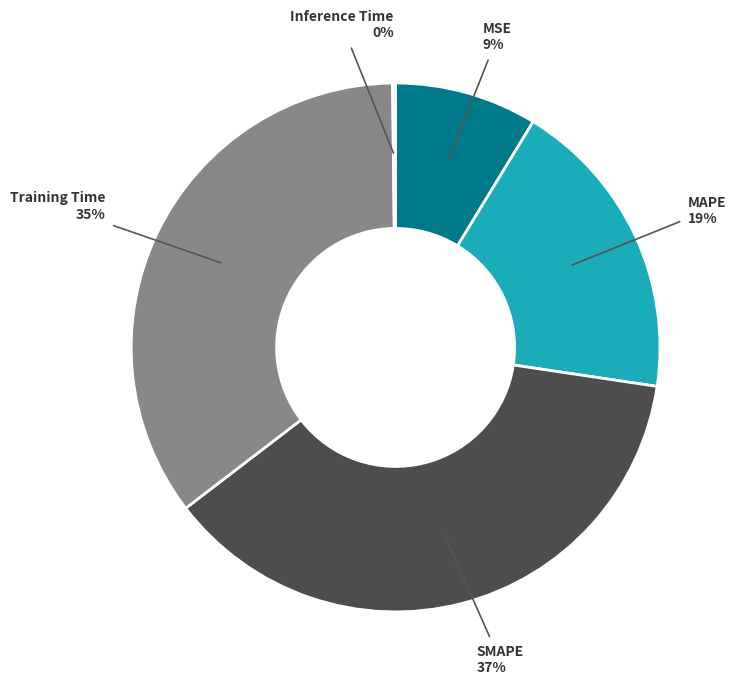

To the nearest percent, what is the average slice percentage?

20%